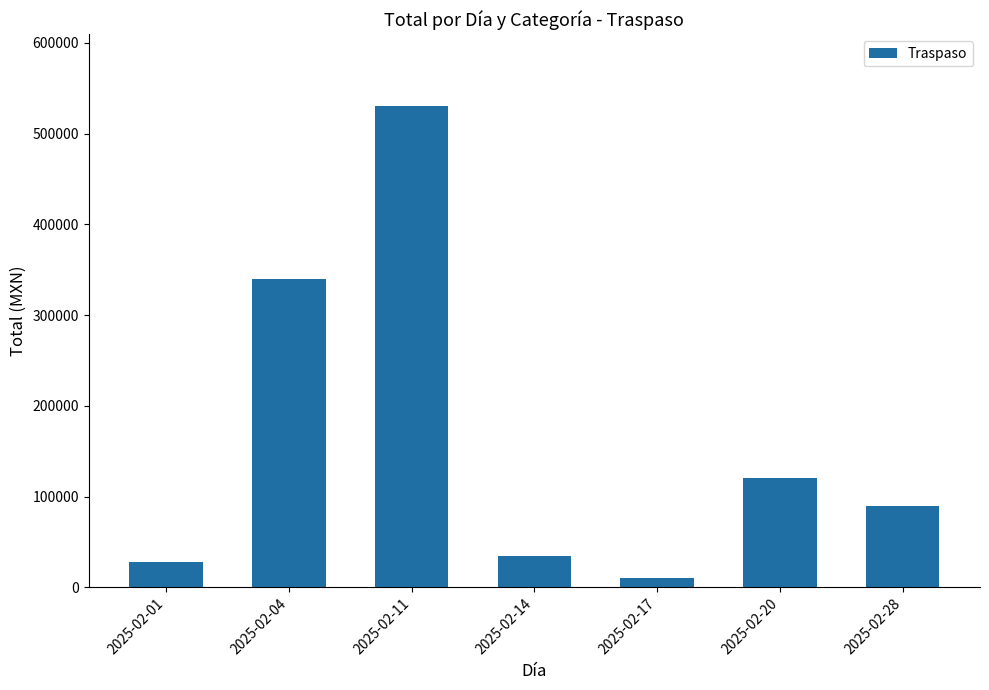

Reading right to left, list all the values displayed in this chart.

90000	120000	10000	35000	530000	340000	28000